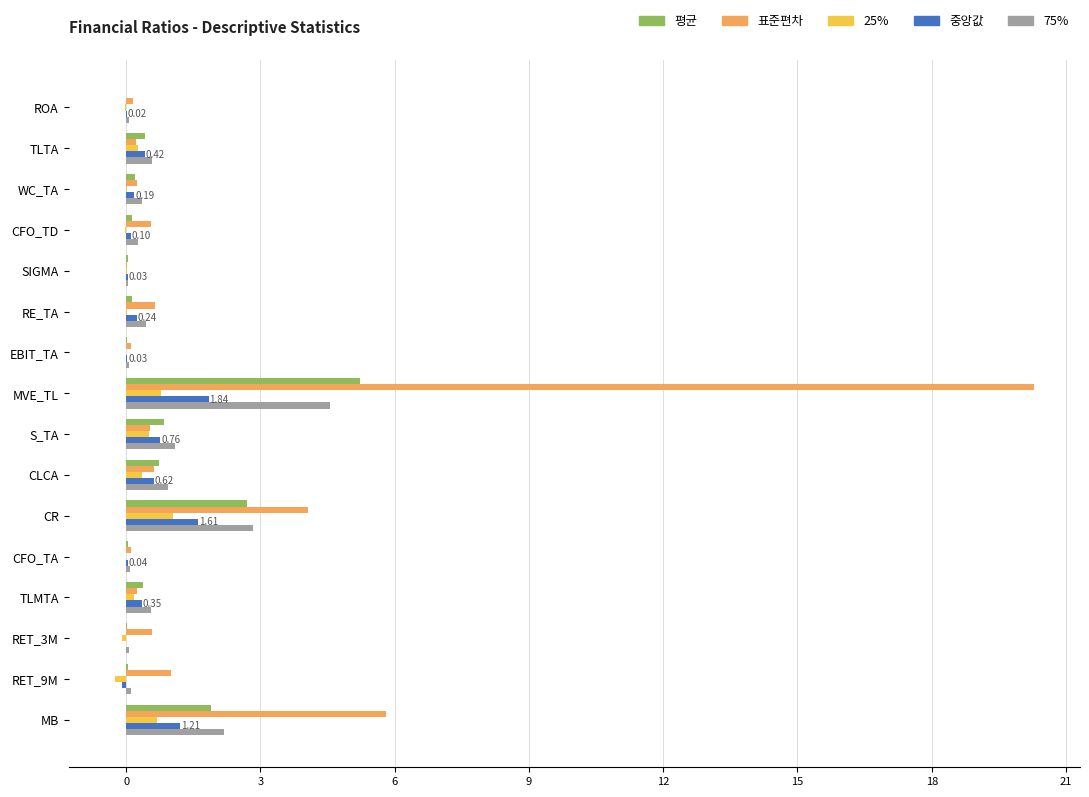

Which series has the largest total across all categories?

표준편차